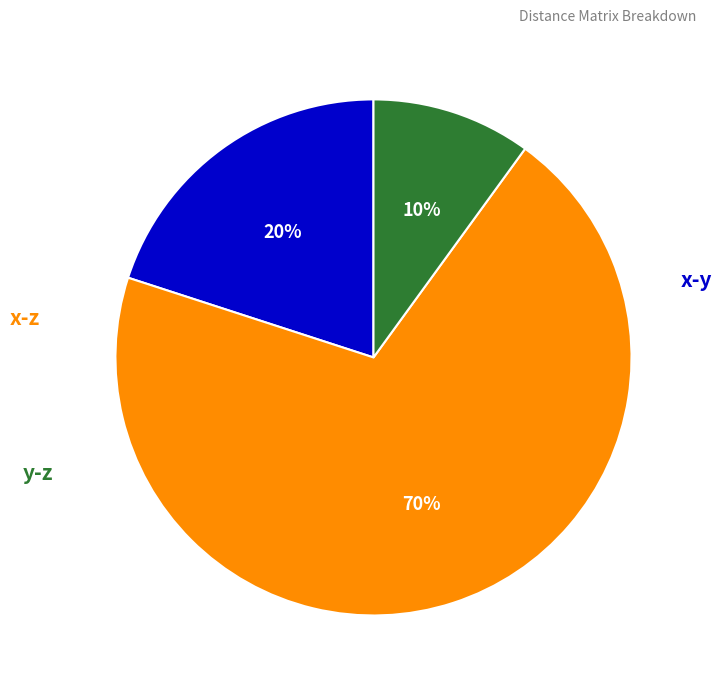

To the nearest percent, what is the difference between the largest and smallest slice percentages?

60%